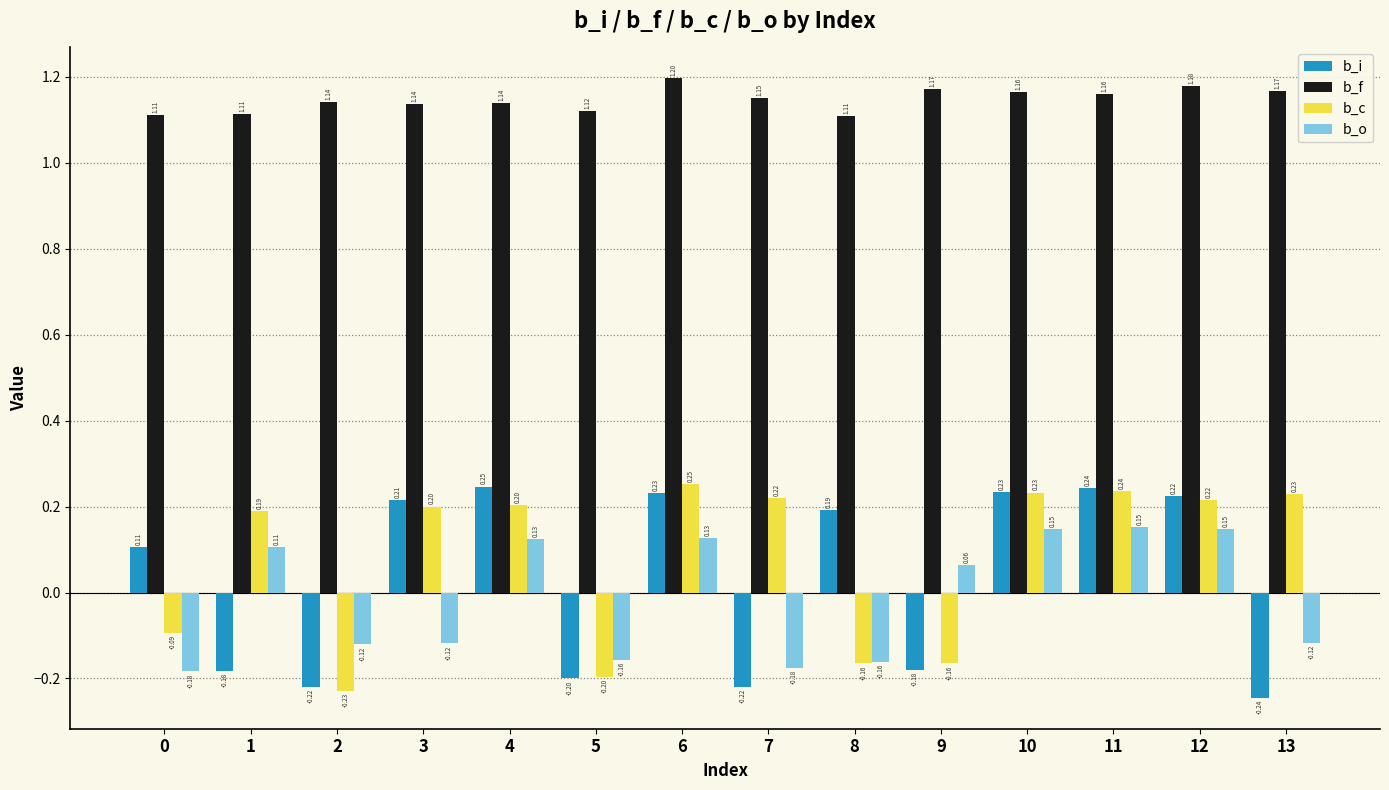

How many data points in b_o are above 0?

7